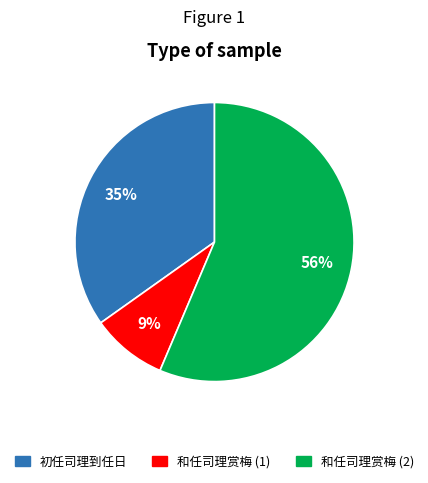

Rank the categories by value from lowest to highest.

和任司理赏梅 (1), 初任司理到任日, 和任司理赏梅 (2)